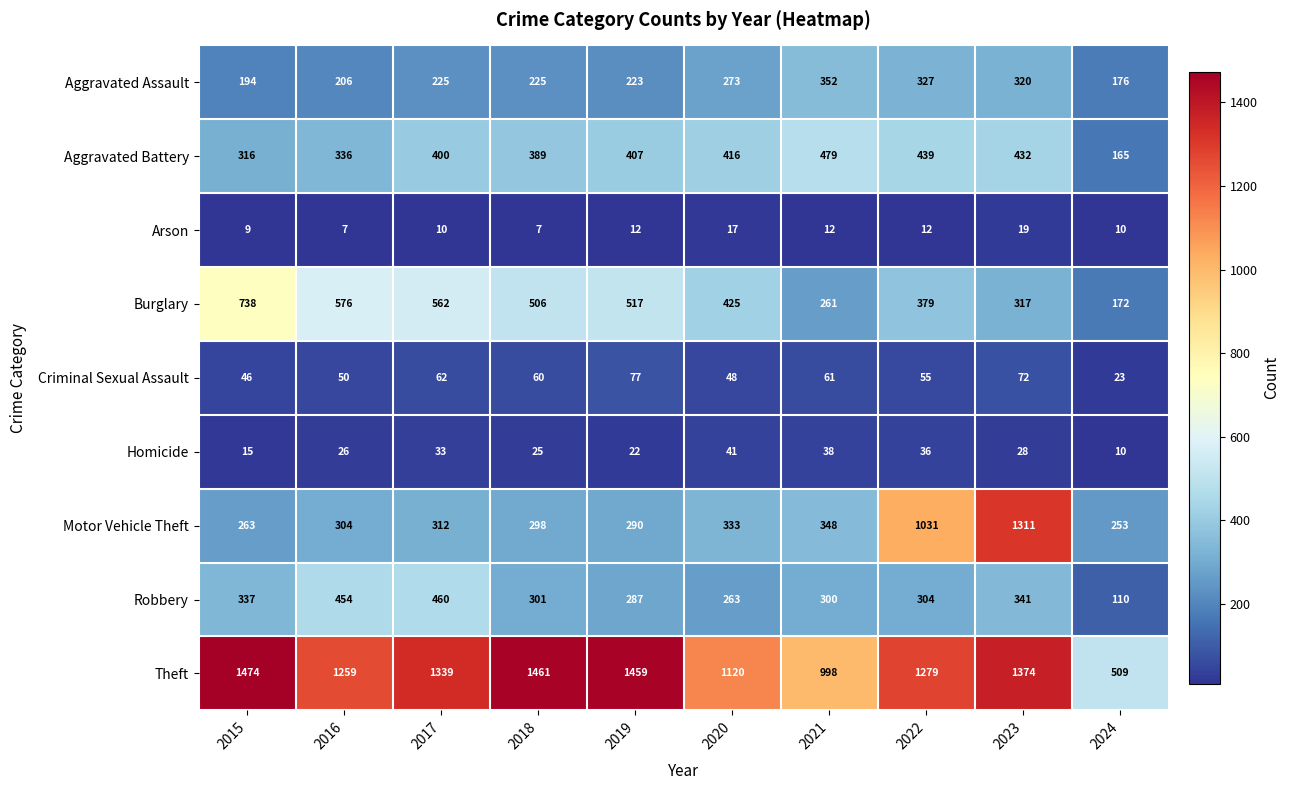

The Homicide series shows 45 at 2016. True or false?

False